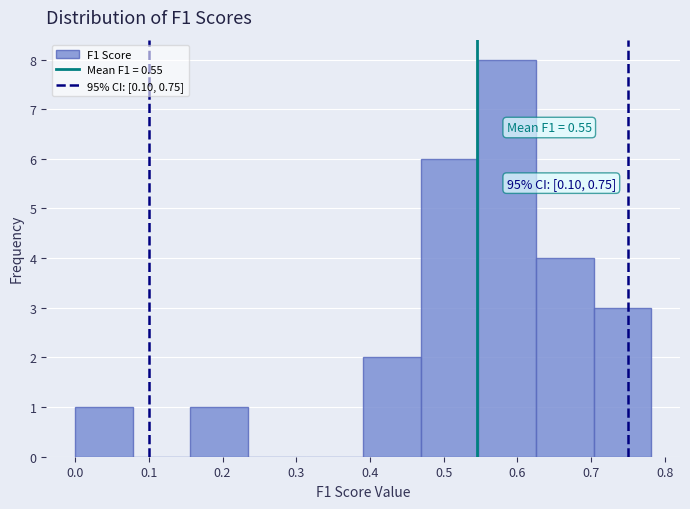

Over which range of the x-axis is the bar tallest?

0.55 to 0.63